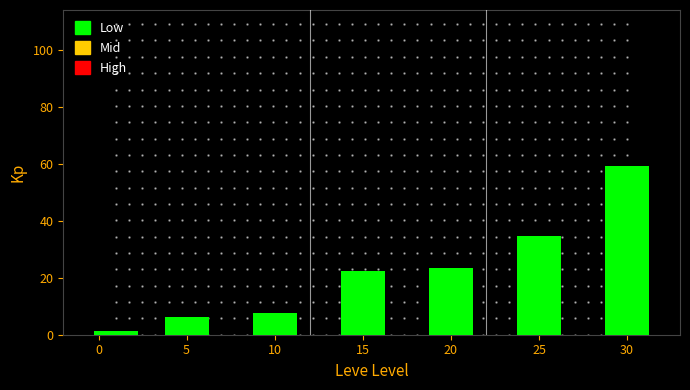

Reading left to right, extract all data points from this chart.

0=1.3	5=6.2	10=7.7	15=22.3	20=23.3	25=34.7	30=59.0